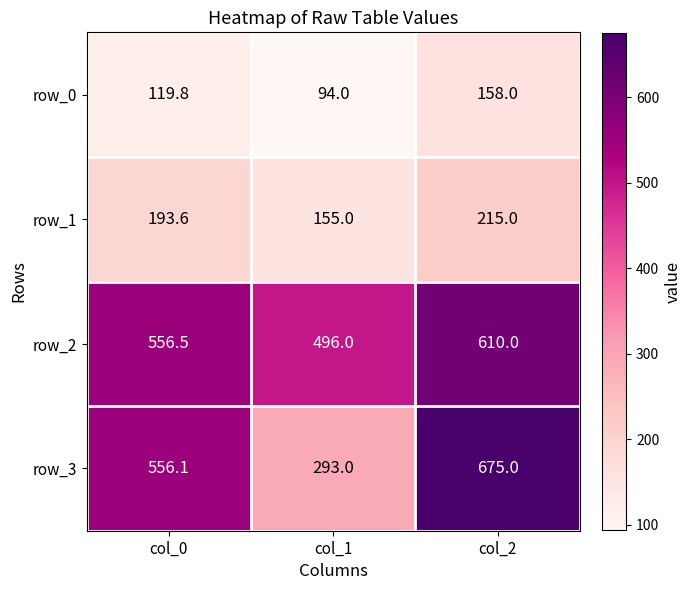

What is the sum of all row_2 values?

1662.5